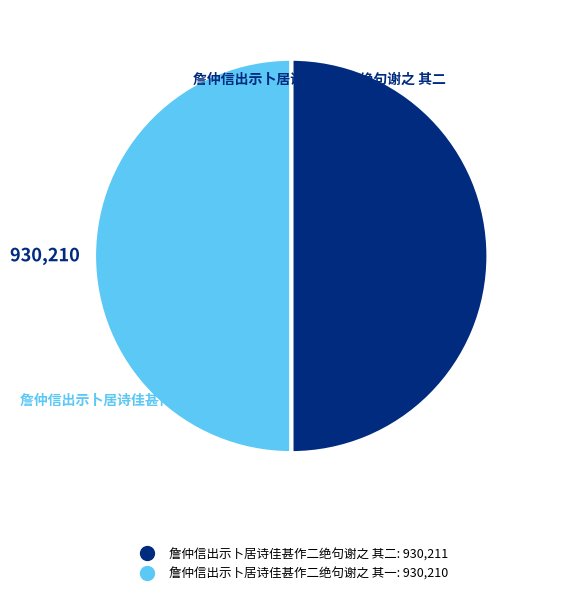

Combined, do 詹仲信出示卜居诗佳甚作二绝句谢之 其二 and 詹仲信出示卜居诗佳甚作二绝句谢之 其一 account for over 50%?

Yes